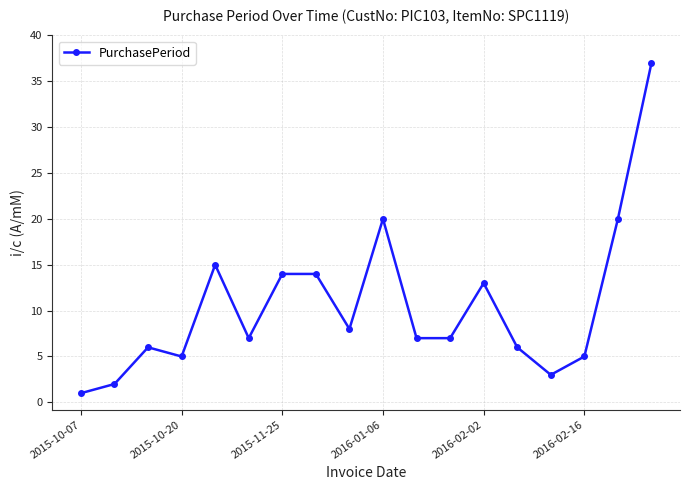

What is the average value?

11